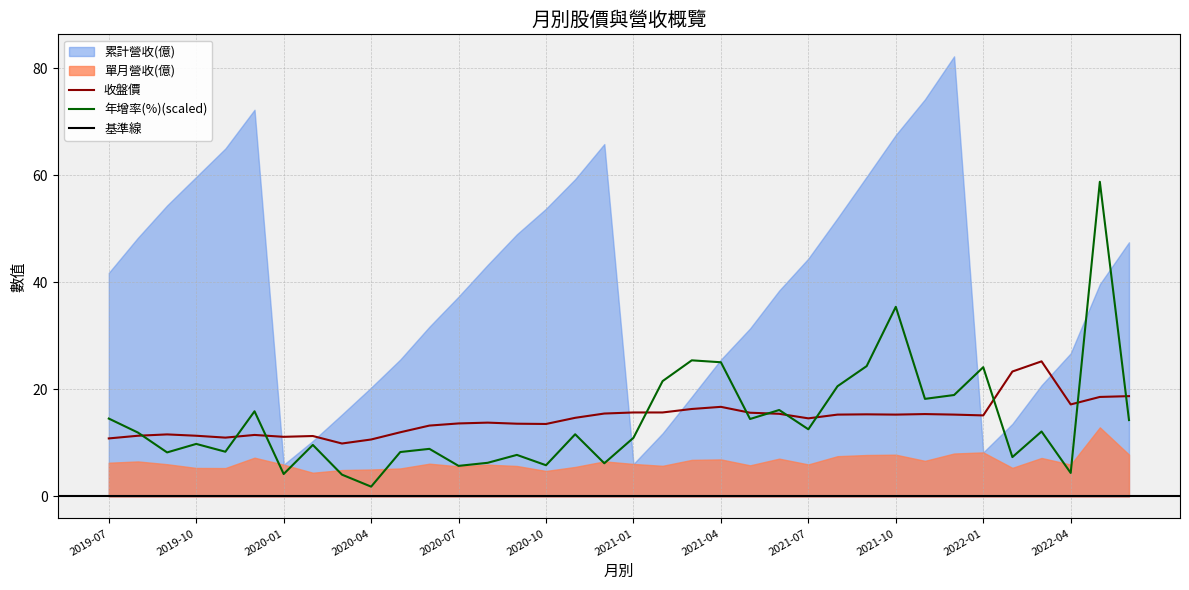

What is the difference between the maximum and minimum values in the 收盤價 series?

15.3